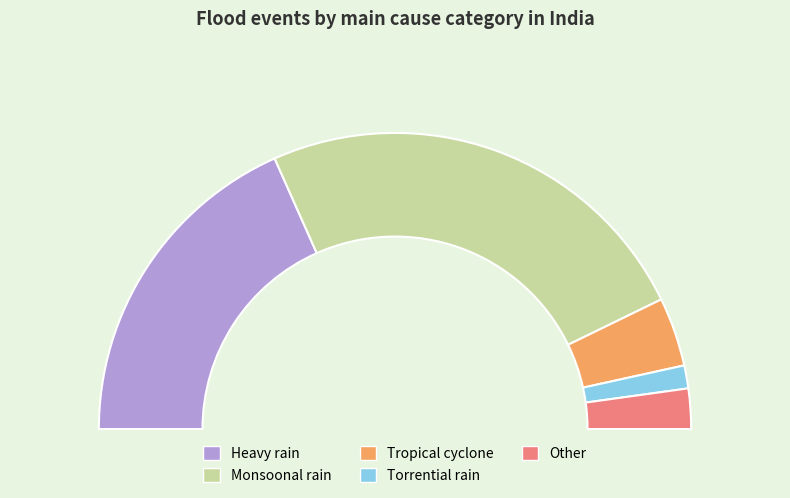

To the nearest percent, what is the difference between the largest and smallest slice percentages?

46%